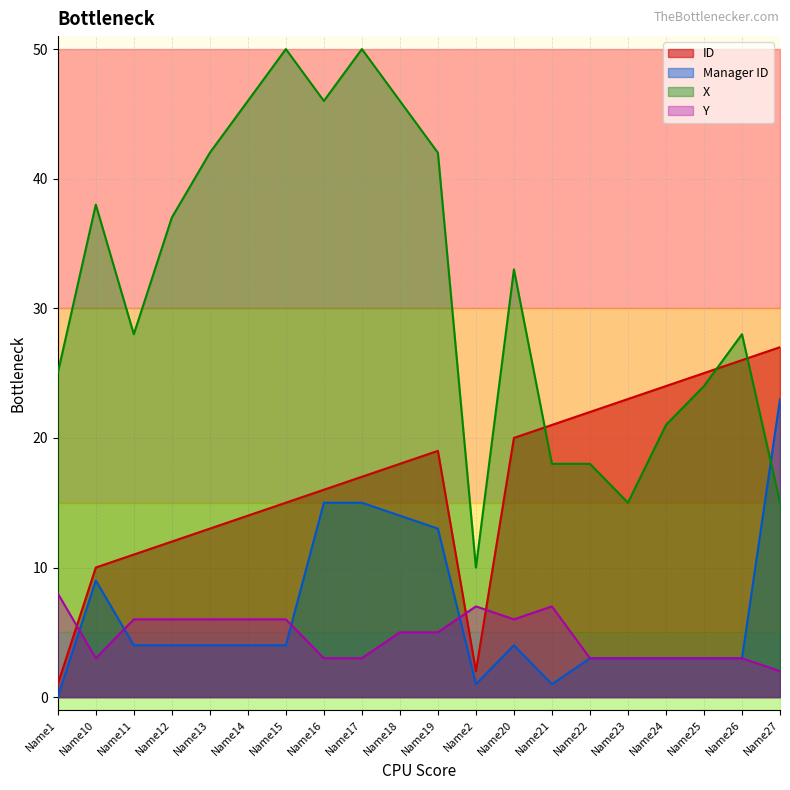

What is the label of the 16th point from the right?

Name13